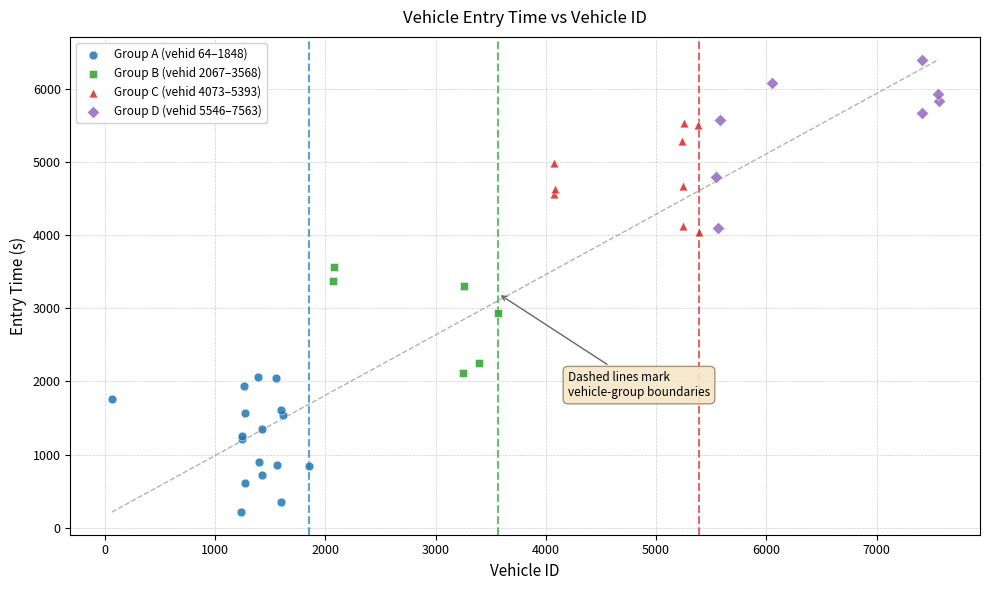

Which series has the largest Y range (max minus min)?

Group D (vehid 5546–7563)